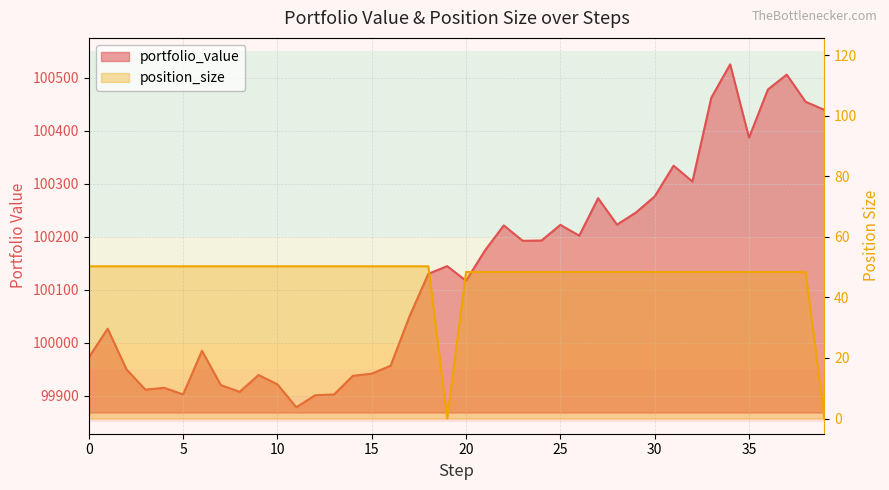

At which category does the chart reach its minimum across all series?

19